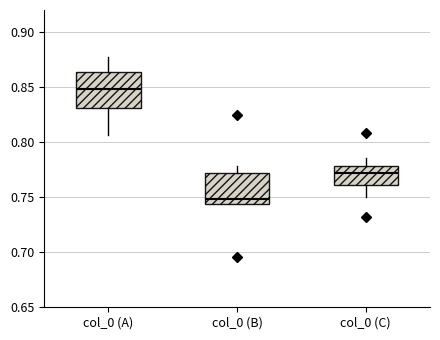

Reading left to right, transcribe this box plot: for each box, give where its median line is, the range the box spans, and where its two whiskers end, as read against the y-axis. The values are not printed on the chart, so give them approximately, as read against the axis.

col_0 (A): median 0.850, box 0.830 to 0.865, whiskers 0.805 to 0.875
col_0 (B): median 0.750, box 0.745 to 0.770, whiskers 0.745 to 0.780
col_0 (C): median 0.770, box 0.760 to 0.780, whiskers 0.750 to 0.785